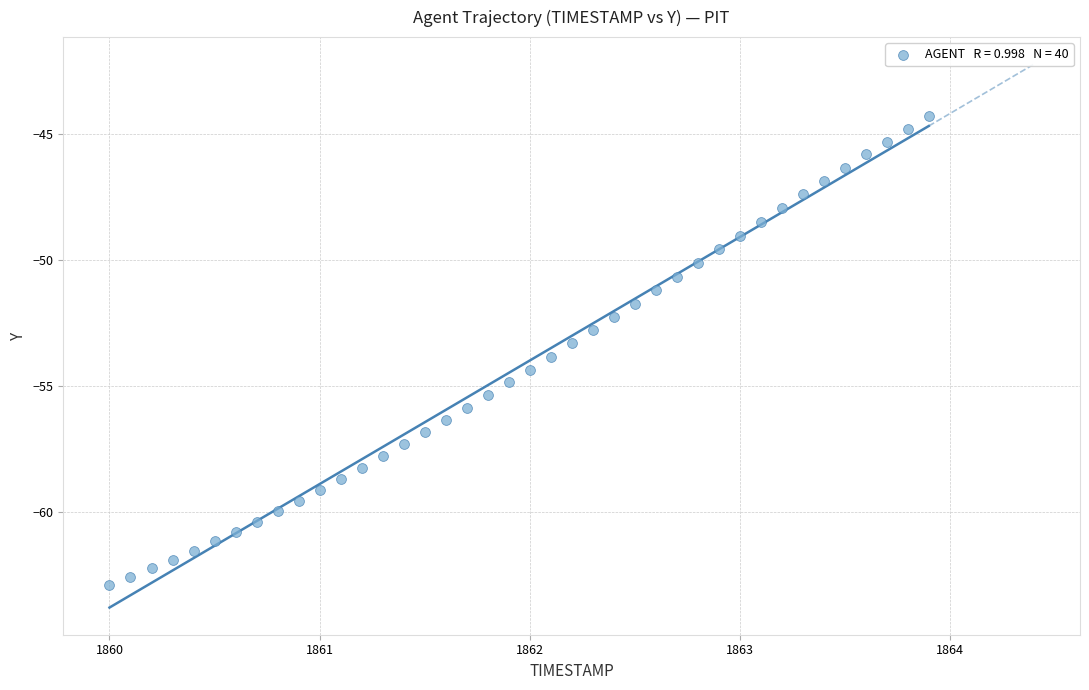

What is the range of X values (max minus min)?

3.9